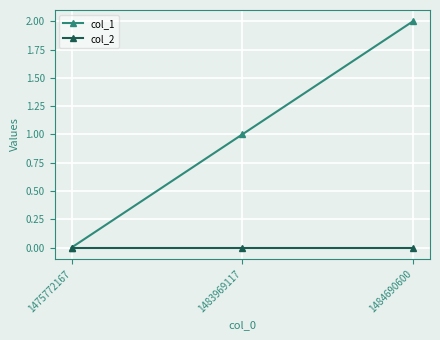

True or false: col_1 has a value of 1 at 1483969117.

True